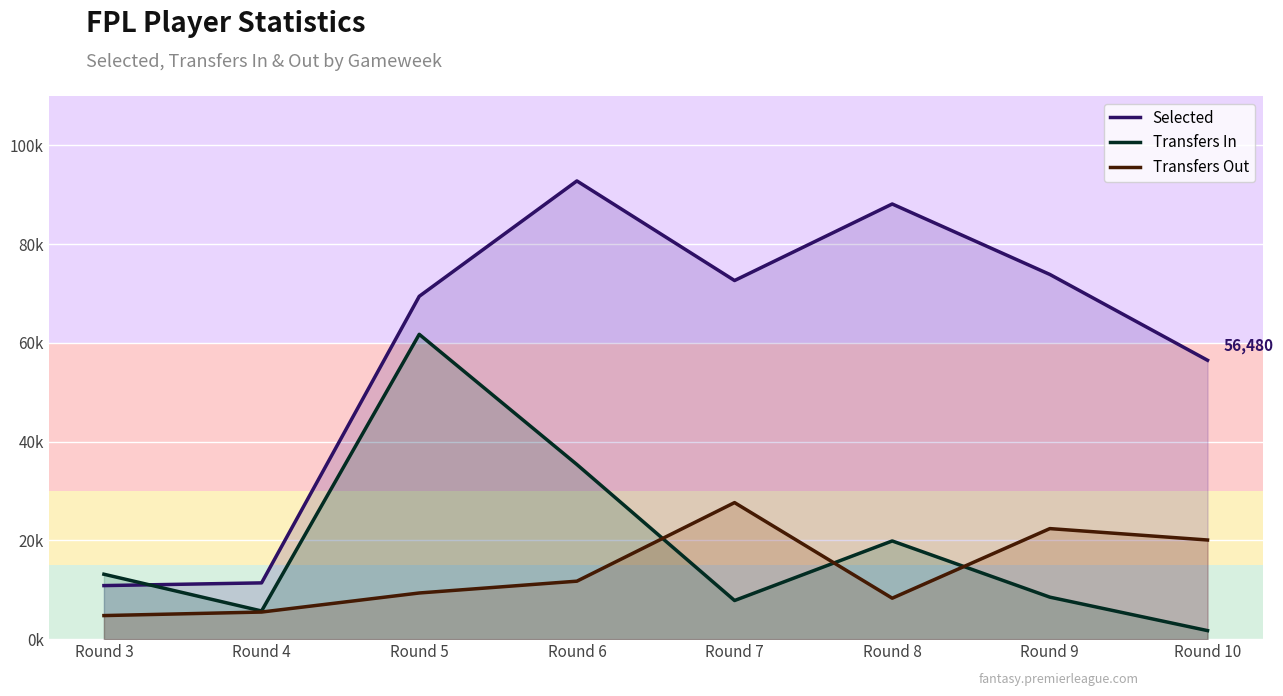

In transfers_in, how many points are higher than both neighbors (excluding endpoints)?

2